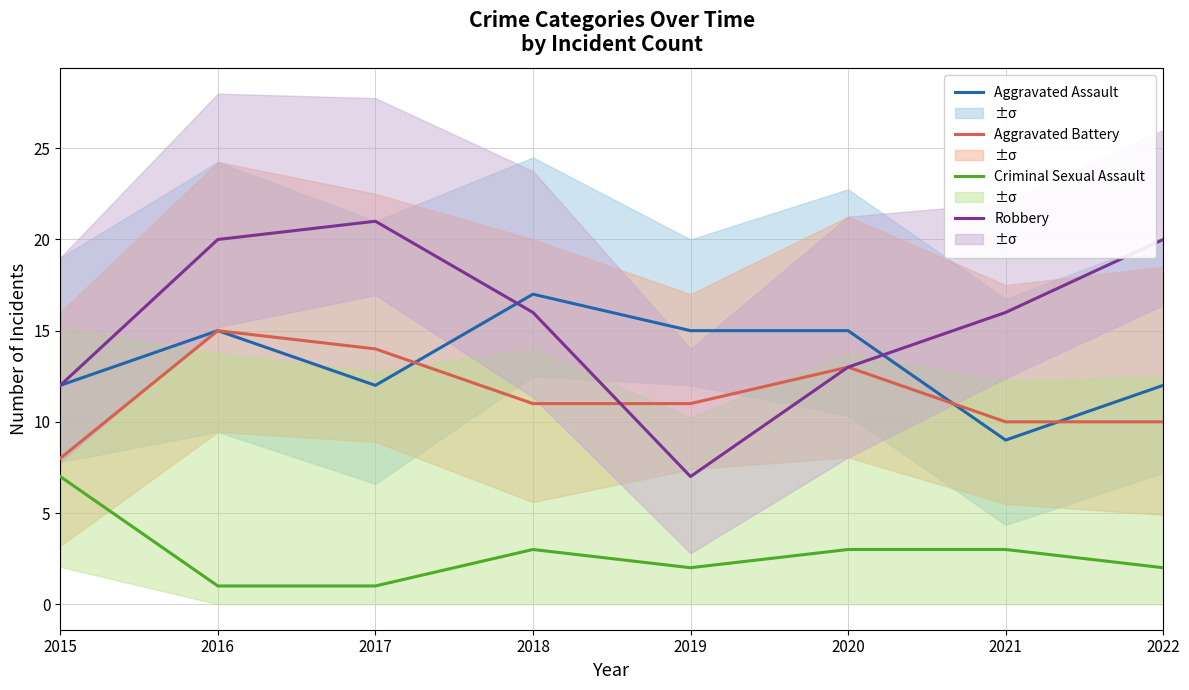

What is the value of the Aggravated Battery point at the 4th from the left?

11